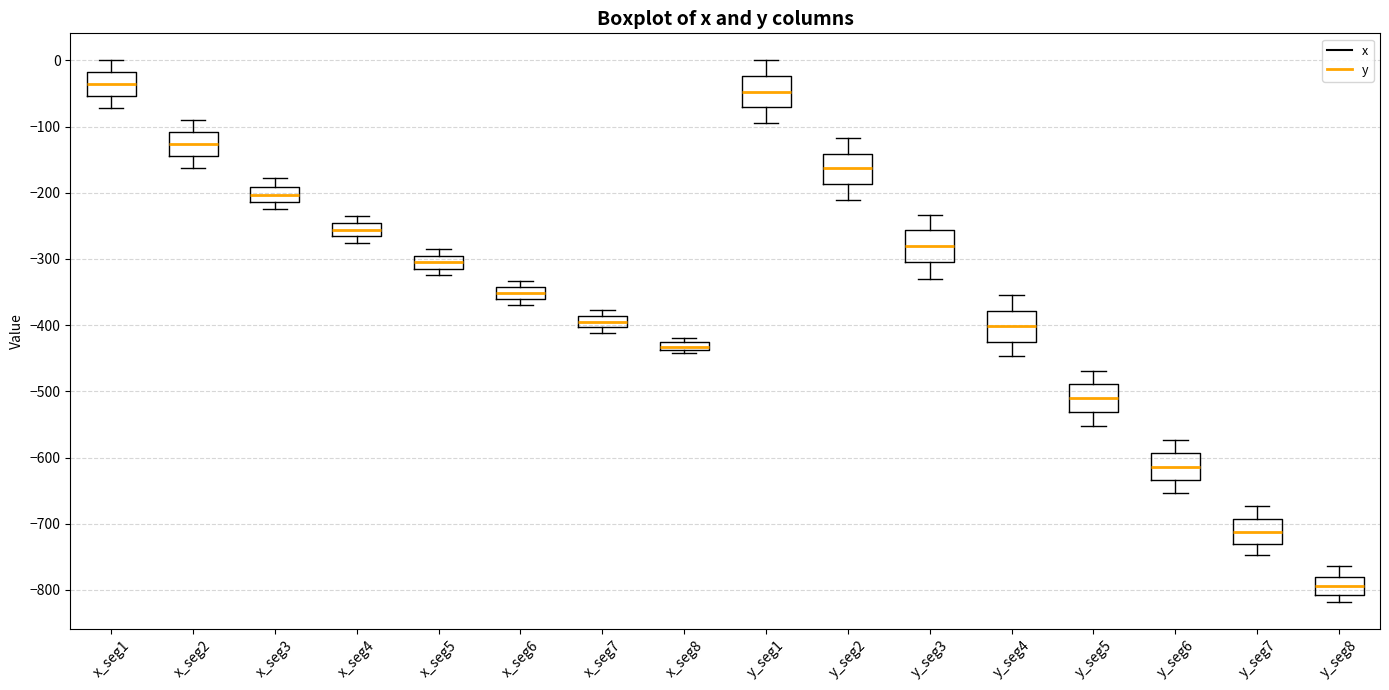

Where does the upper whisker of the box for x_seg3 end on the y-axis? The values are not printed on the chart, so give them approximately, as read against the axis.

-180